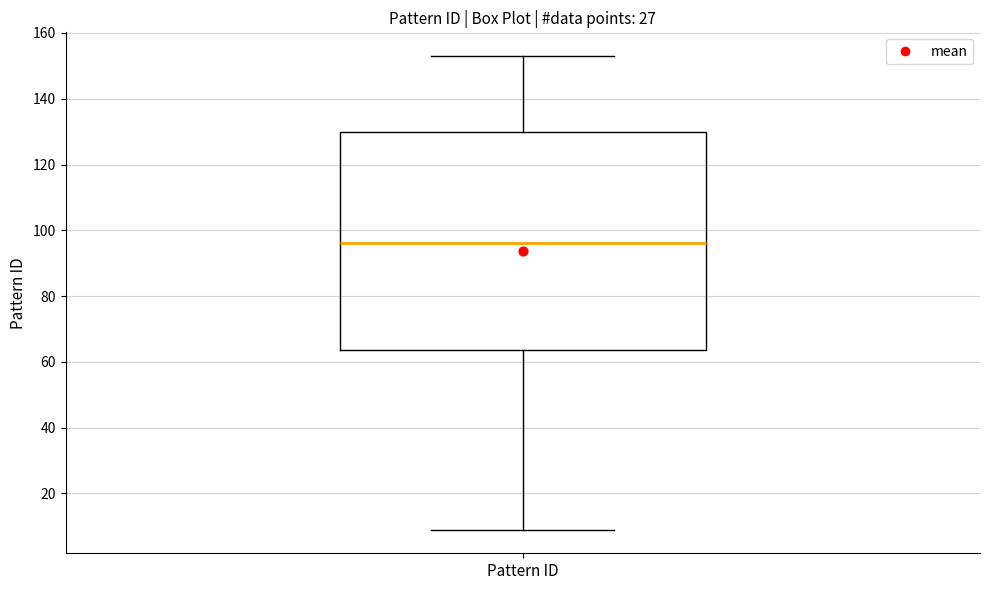

Where does the lower whisker of the box for Pattern ID end on the y-axis? The values are not printed on the chart, so give them approximately, as read against the axis.

10